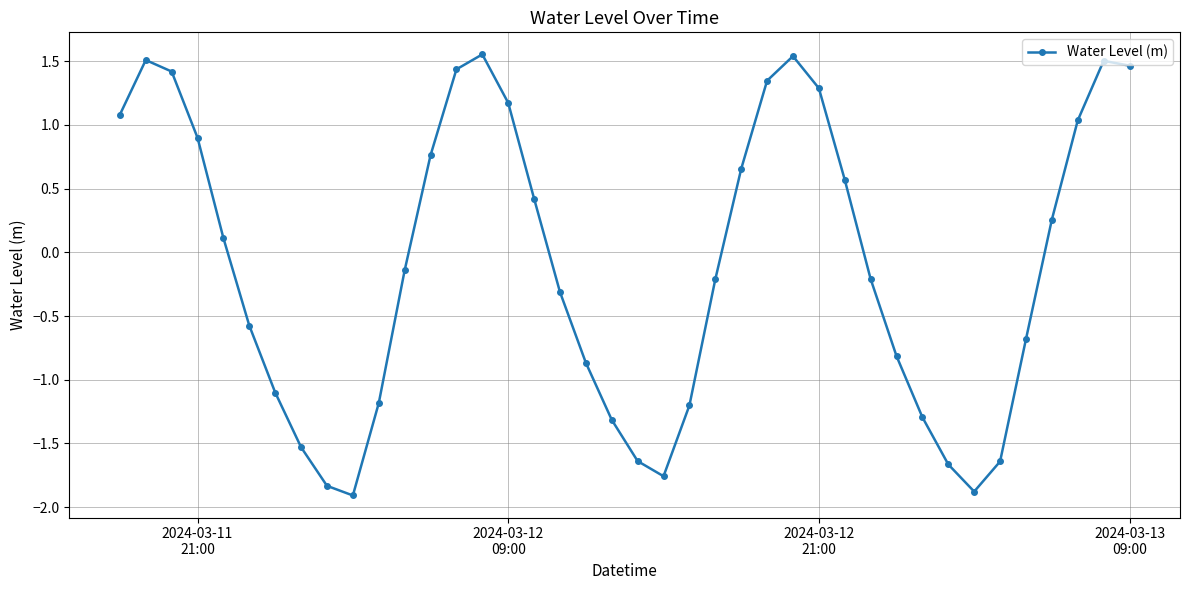

Does the chart have visible grid lines?

Yes